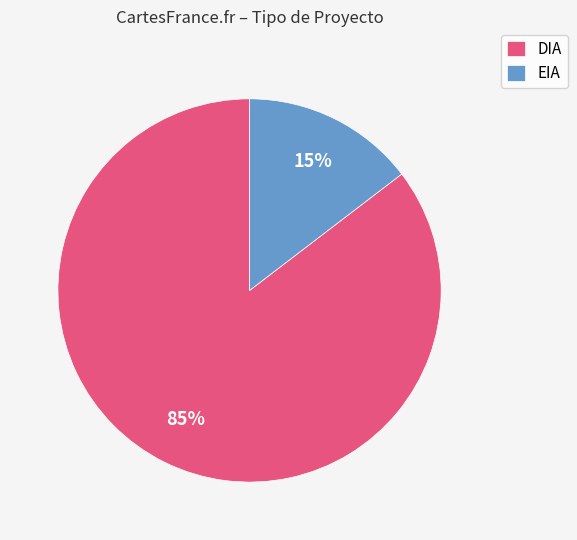

Which has a higher value, DIA or EIA?

DIA